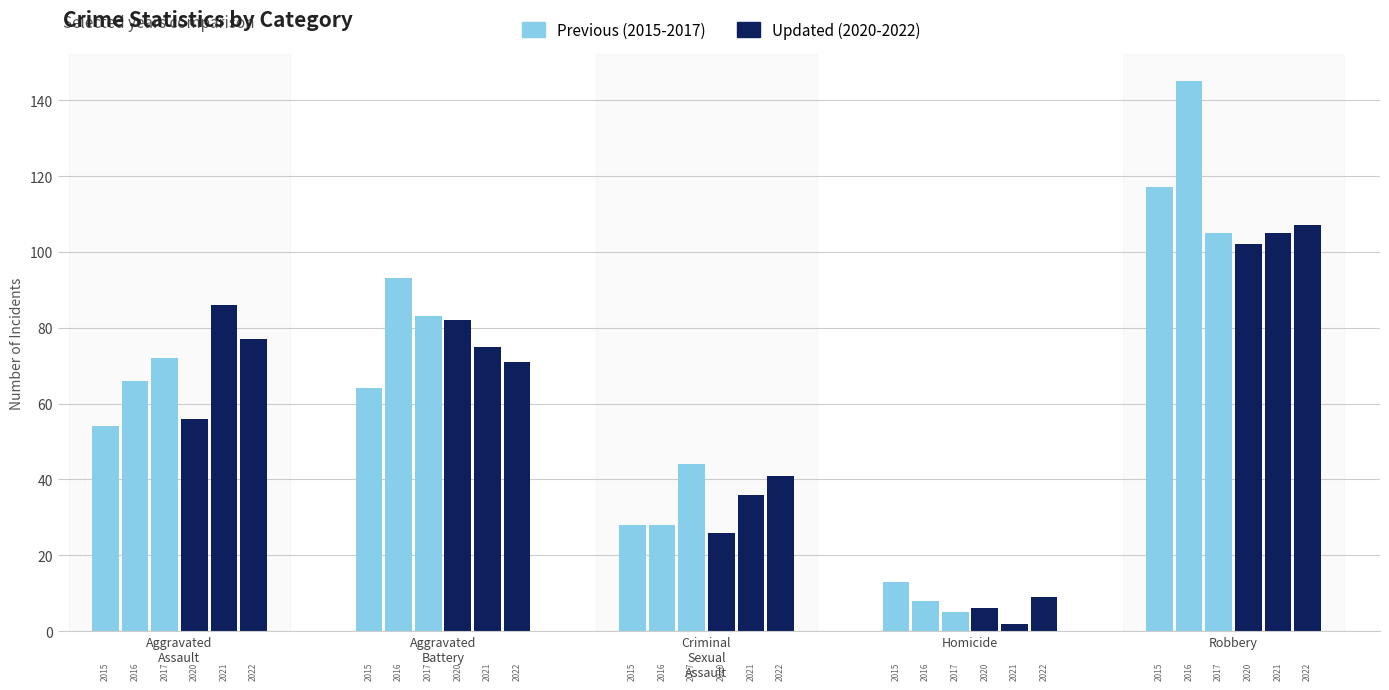

Rank the series at Aggravated Battery from lowest to highest value.

2015, 2022, 2021, 2020, 2017, 2016